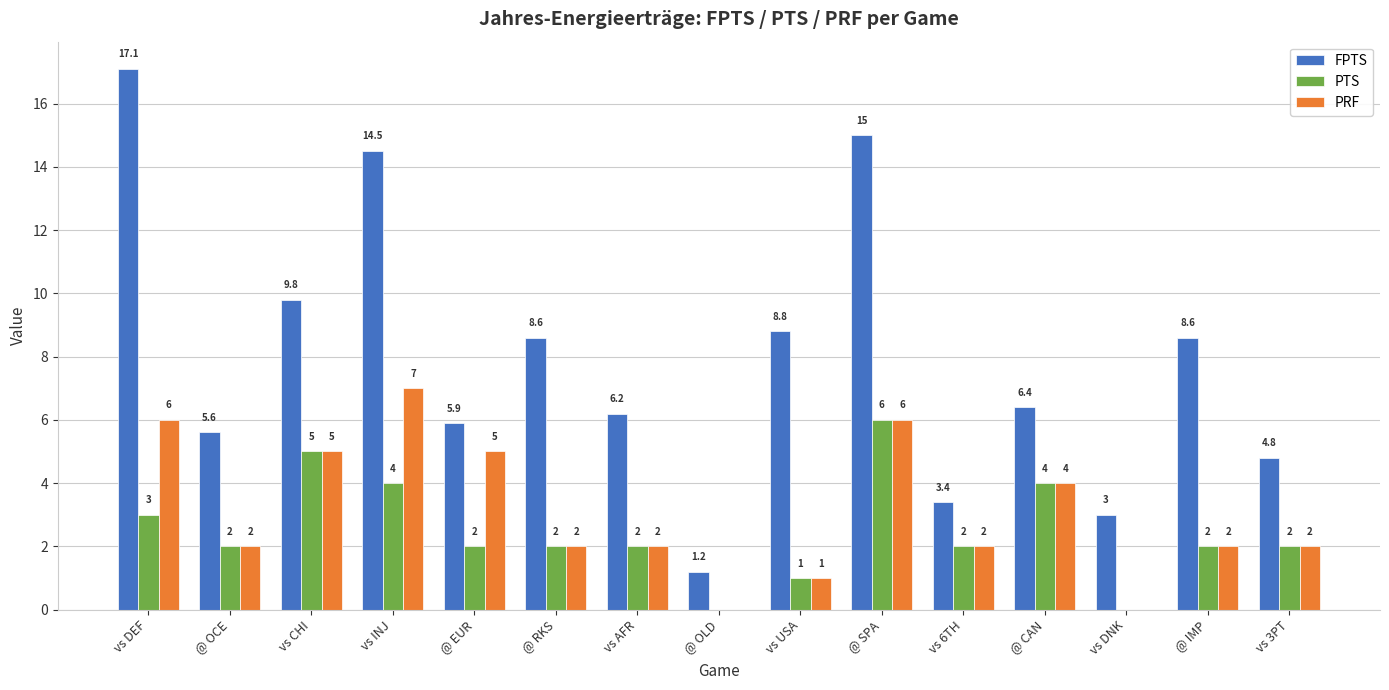

How many data points in FPTS are above 6?

9